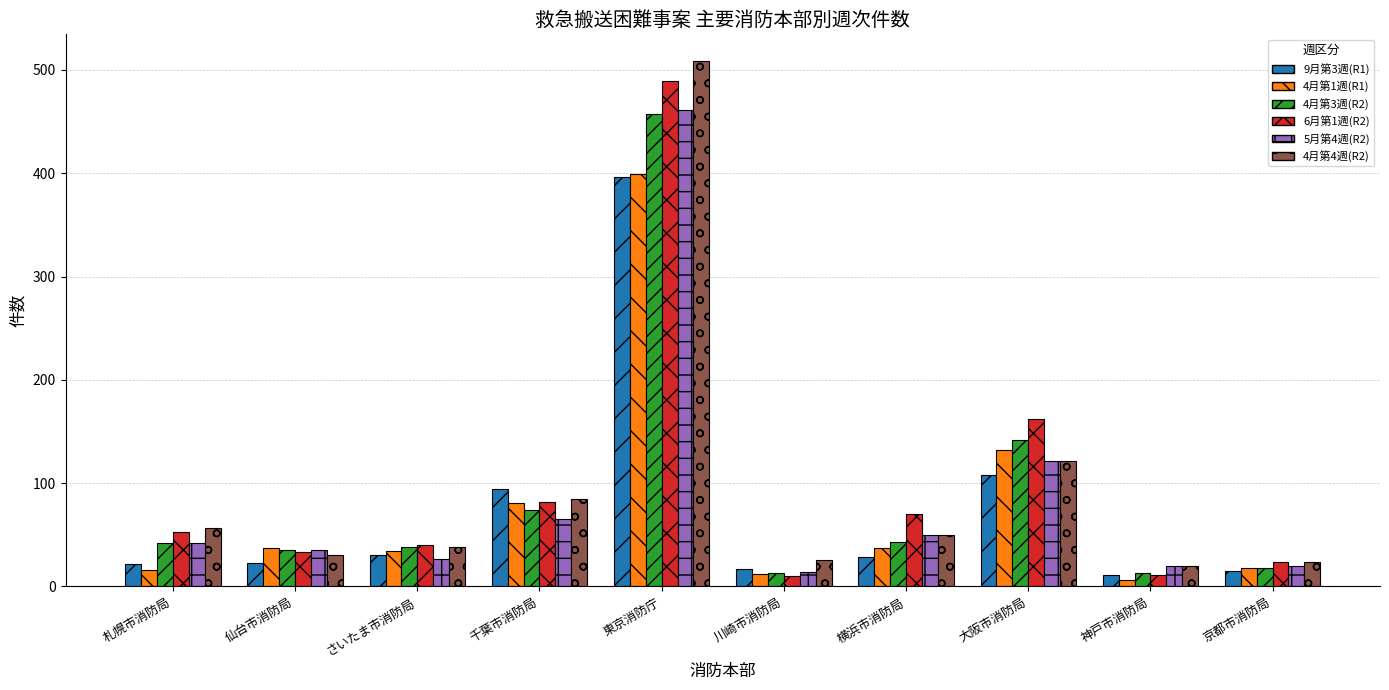

At which category is the sum across all series the highest?

東京消防庁